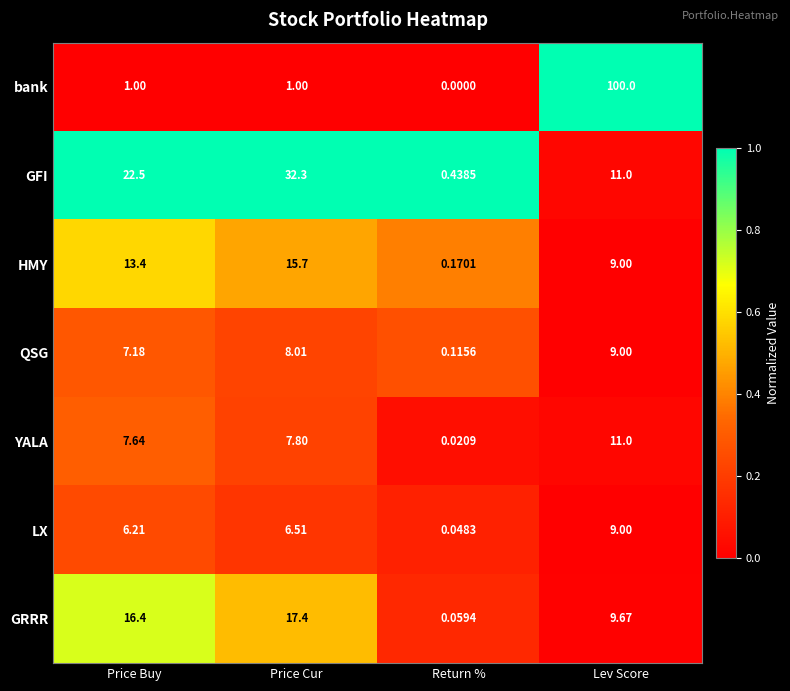

Between Return % and Lev Score, which series saw the biggest shift?

bank